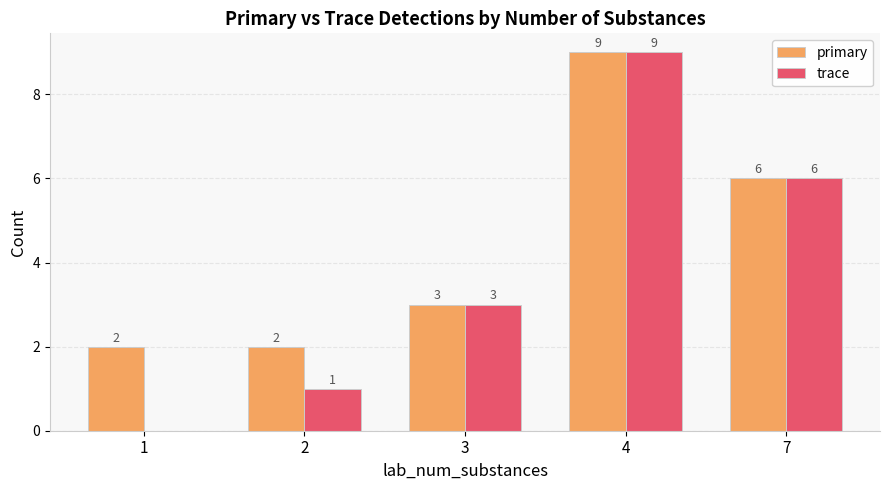

What is the average value of the trace series?

4